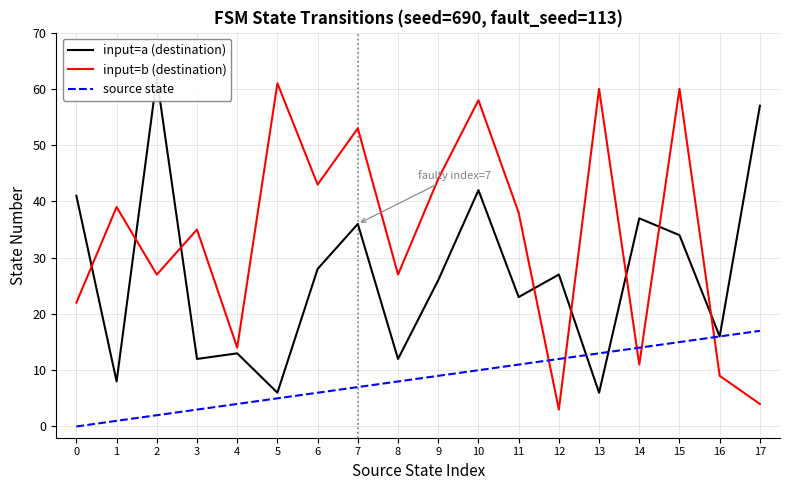

Reading right to left, list all the values displayed in this chart.

input=a (destination): 17=57	16=16	15=34	14=37	13=6	12=27	11=23	10=42	9=26	8=12	7=36	6=28	5=6	4=13	3=12	2=62	1=8	0=41
input=b (destination): 17=4	16=9	15=60	14=11	13=60	12=3	11=38	10=58	9=44	8=27	7=53	6=43	5=61	4=14	3=35	2=27	1=39	0=22
source state: 17=17	16=16	15=15	14=14	13=13	12=12	11=11	10=10	9=9	8=8	7=7	6=6	5=5	4=4	3=3	2=2	1=1	0=0